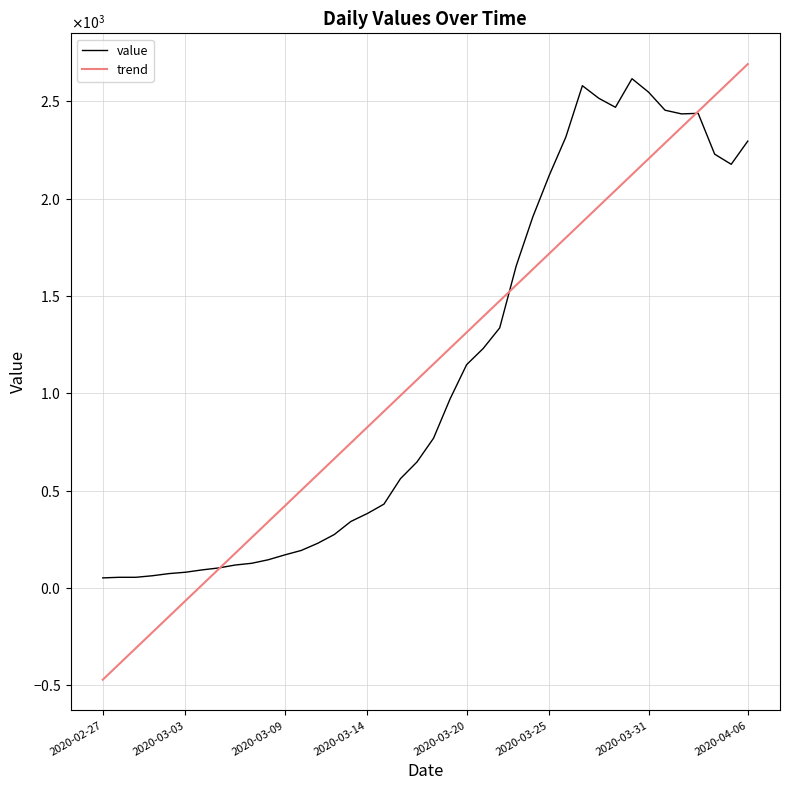

What is the average value of the trend series?

1109.9